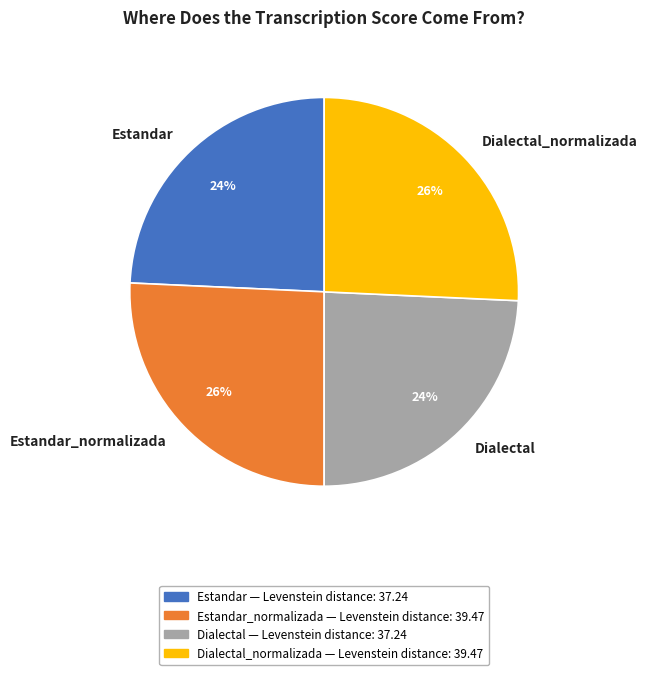

How many segments does this pie chart have?

4